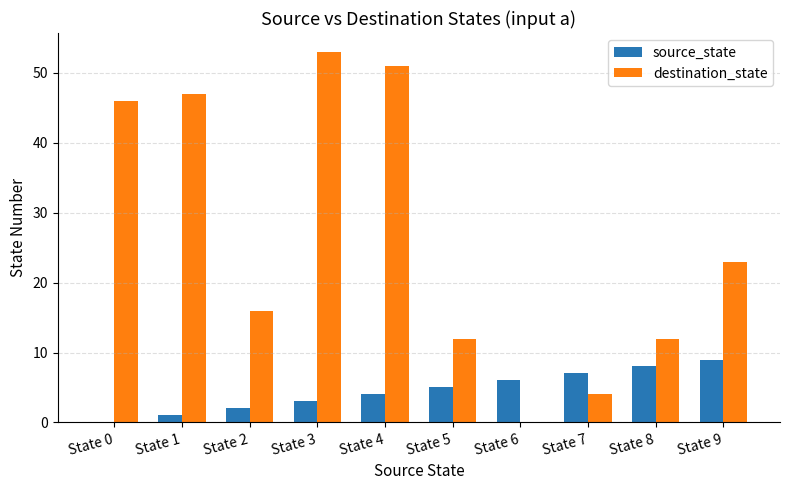

How many groups of bars are there?

10